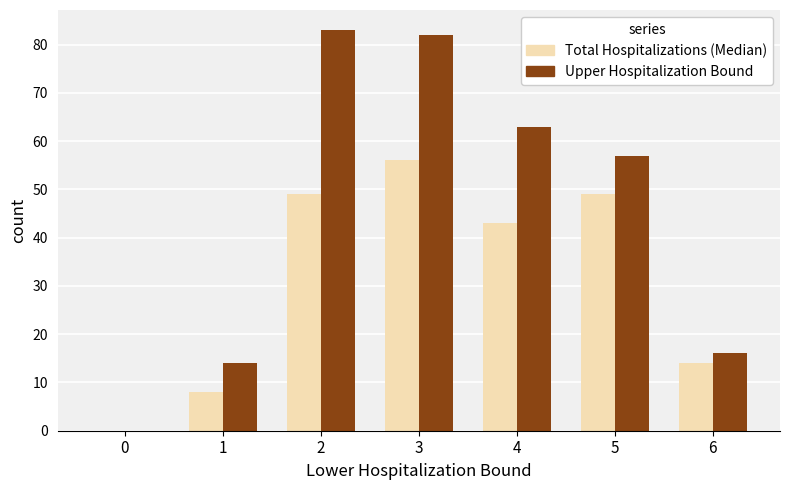

What value does the Upper Hospitalization Bound series have at 2?

83